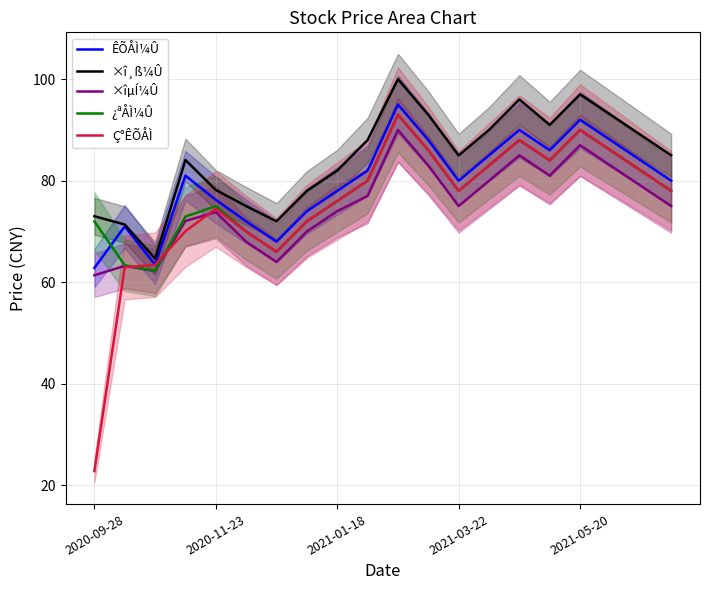

Which series has the largest total across all categories?

×î¸ß¼Û